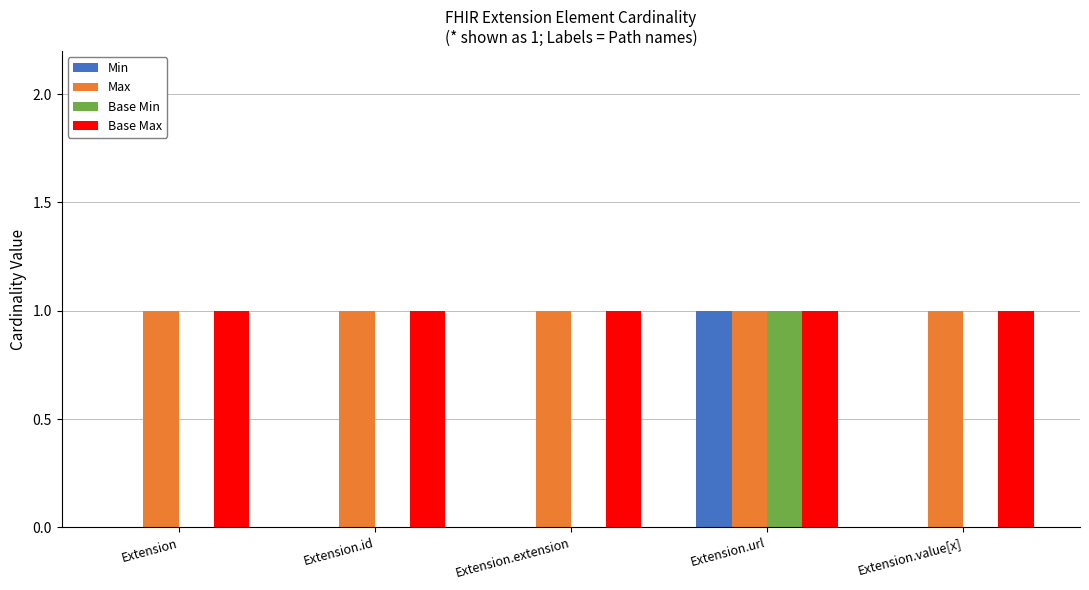

Reading right to left, extract all data points from this chart.

Min: 0	1	0	0	0
Max: 1	1	1	1	1
Base Min: 0	1	0	0	0
Base Max: 1	1	1	1	1